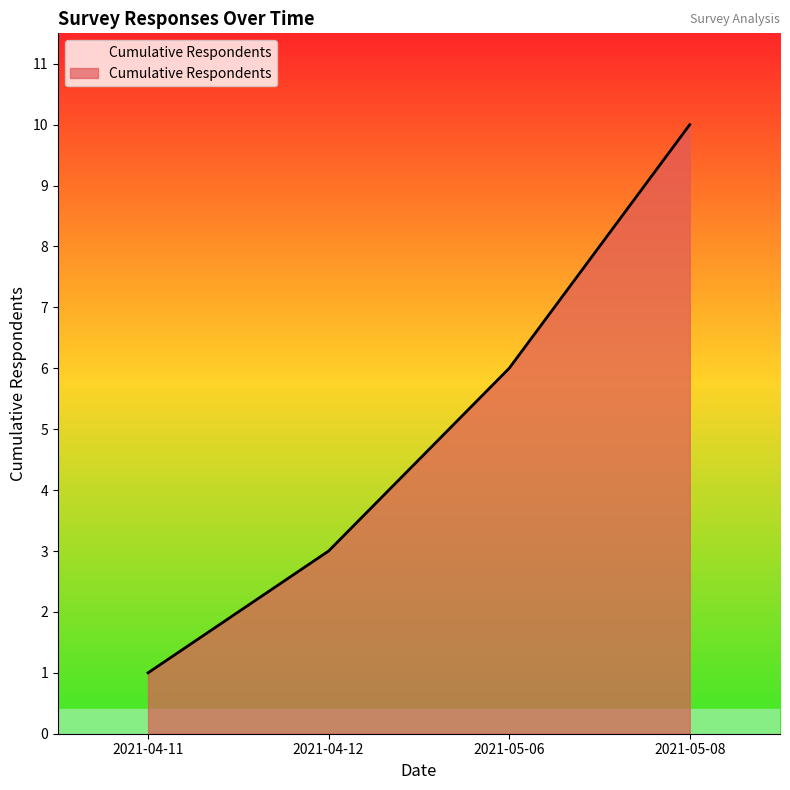

What is the difference between the values at 2021-04-12 and 2021-04-11?

2